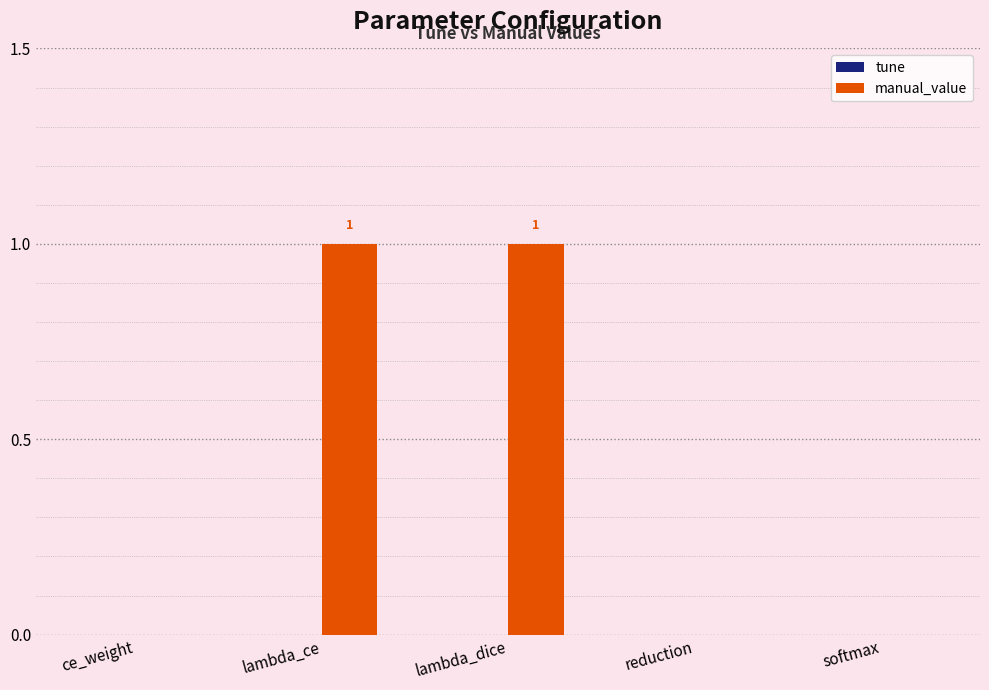

What is the change in value from ce_weight to lambda_ce?

+1